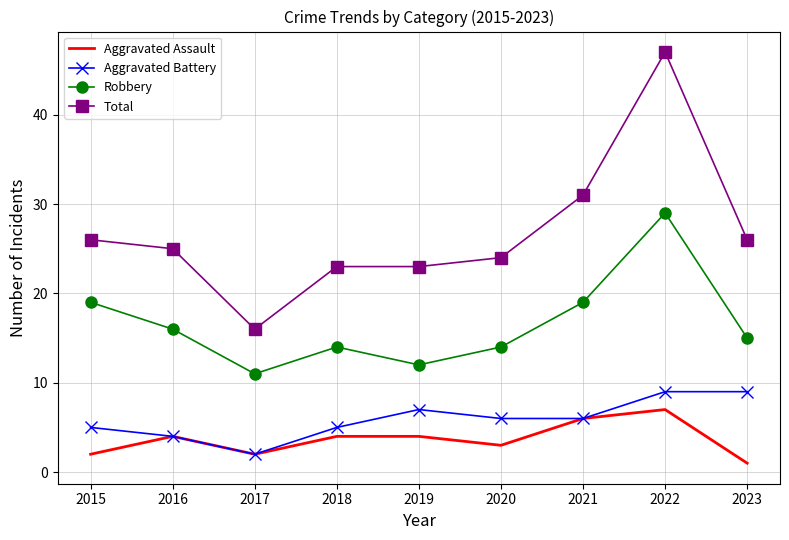

True or false: Aggravated Assault has a value of 2 at 2018.

False